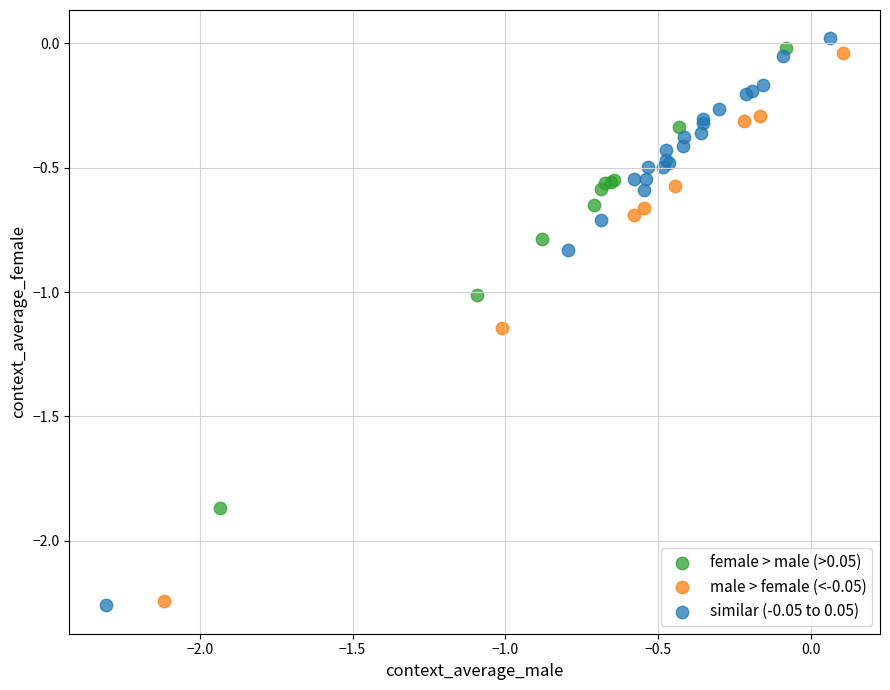

Which series contains the highest Y value?

similar (-0.05 to 0.05)